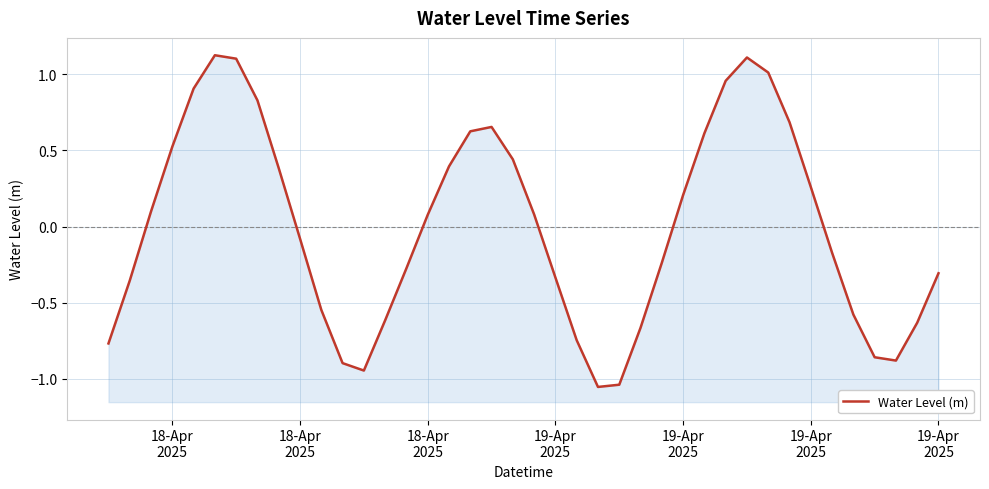

Reading left to right, list all the values displayed in this chart.

-0.8	-0.4	0.1	0.5	0.9	1.1	1.1	0.8	0.4	-0.1	-0.5	-0.9	-0.9	-0.6	-0.3	0.1	0.4	0.6	0.7	0.4	0.1	-0.3	-0.7	-1.1	-1.0	-0.7	-0.2	0.2	0.6	1.0	1.1	1.0	0.7	0.3	-0.2	-0.6	-0.9	-0.9	-0.6	-0.3